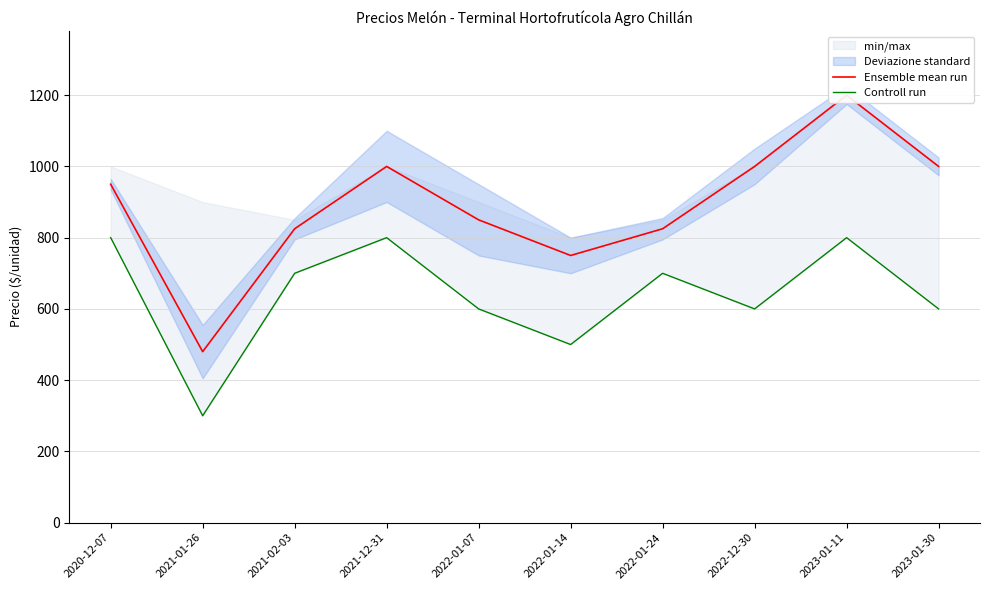

At which category does the chart reach its minimum across all series?

2021-01-26